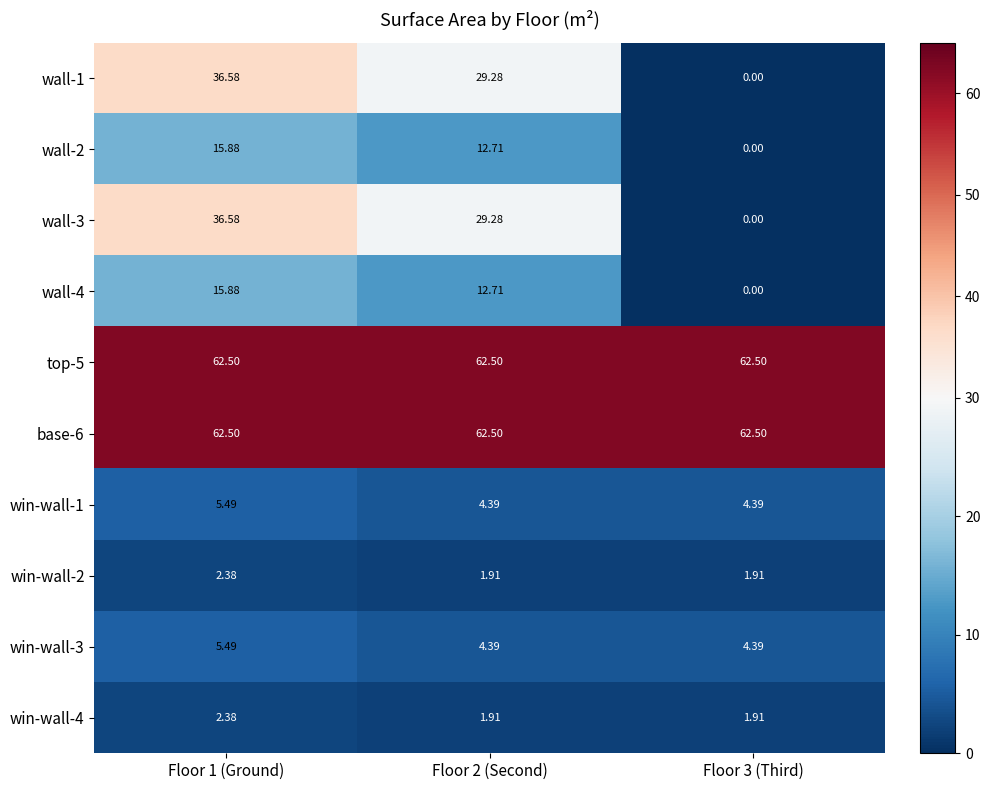

Is the value of win-wall-4 at Floor 1 (Ground) greater than the value of win-wall-3 at Floor 3 (Third)?

No